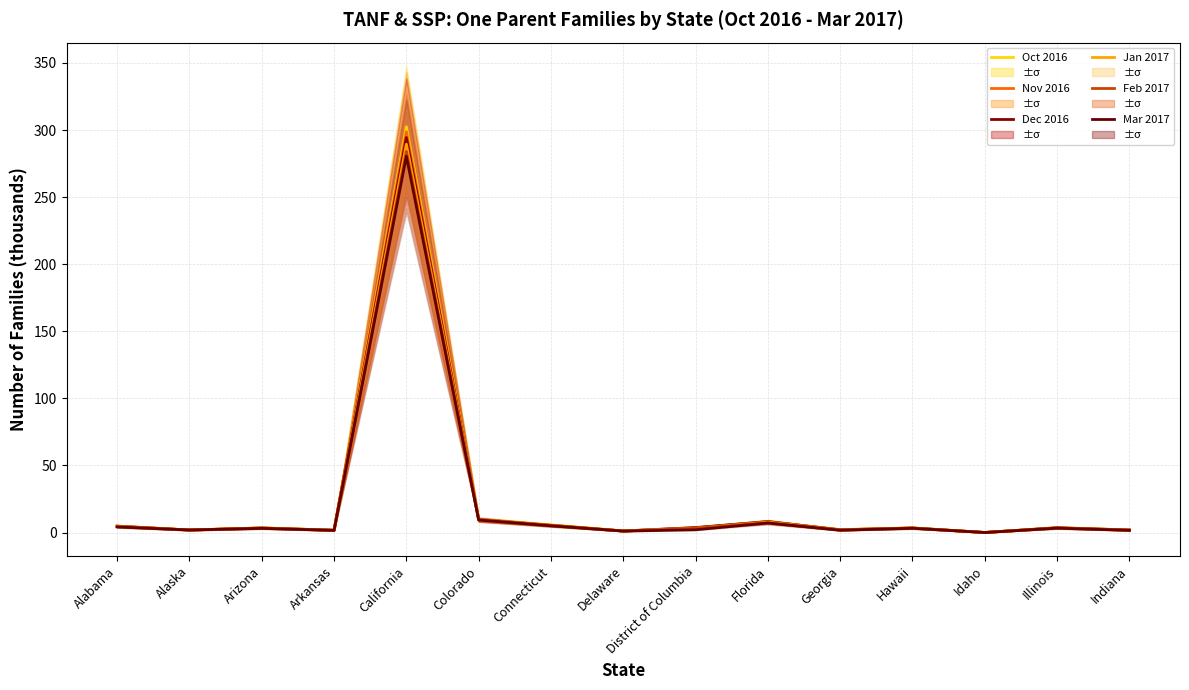

At which label does Nov 2016 reach its peak?

California